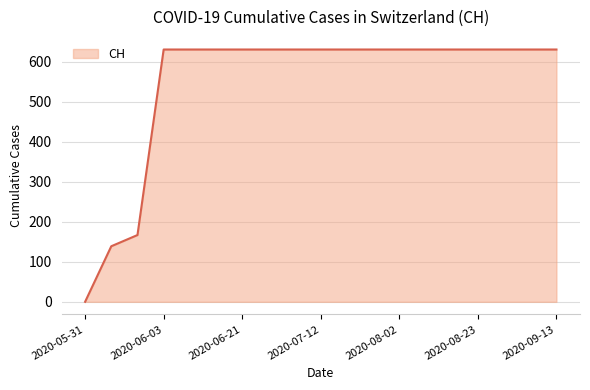

What is the difference between the maximum and minimum values?

631